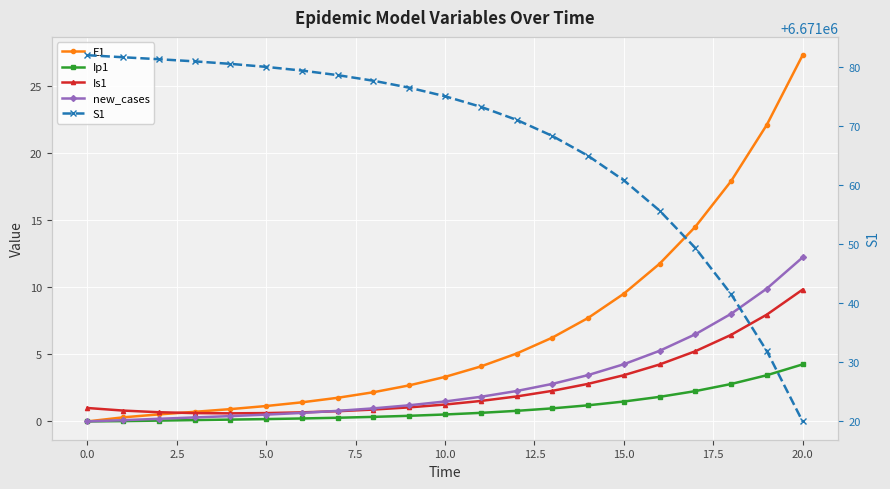

What is the label of the 16th point from the left?

15